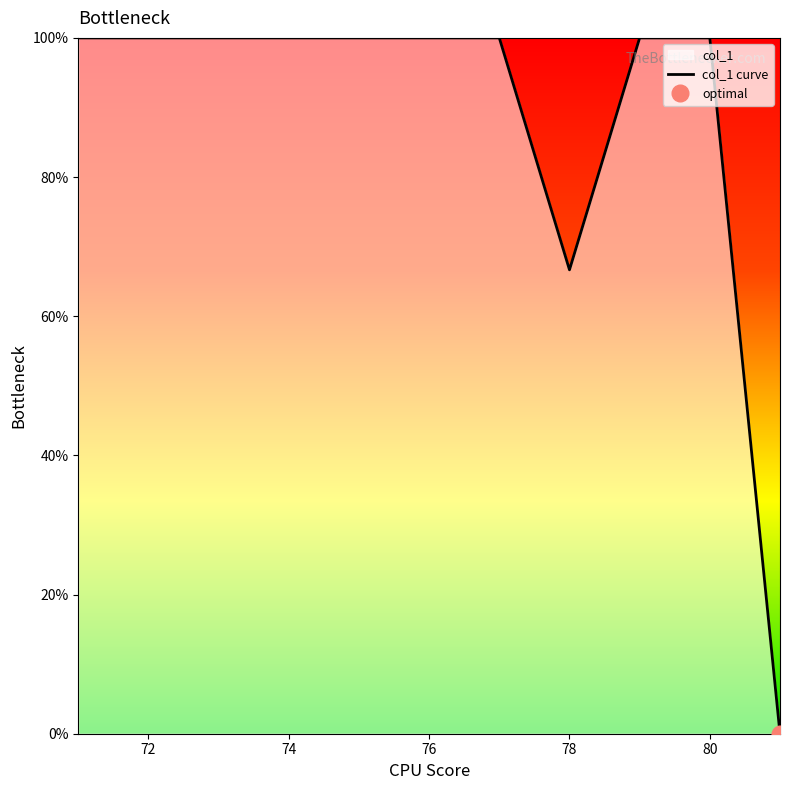

Is it true that col_1 curve equals 100.0 at 80?

True